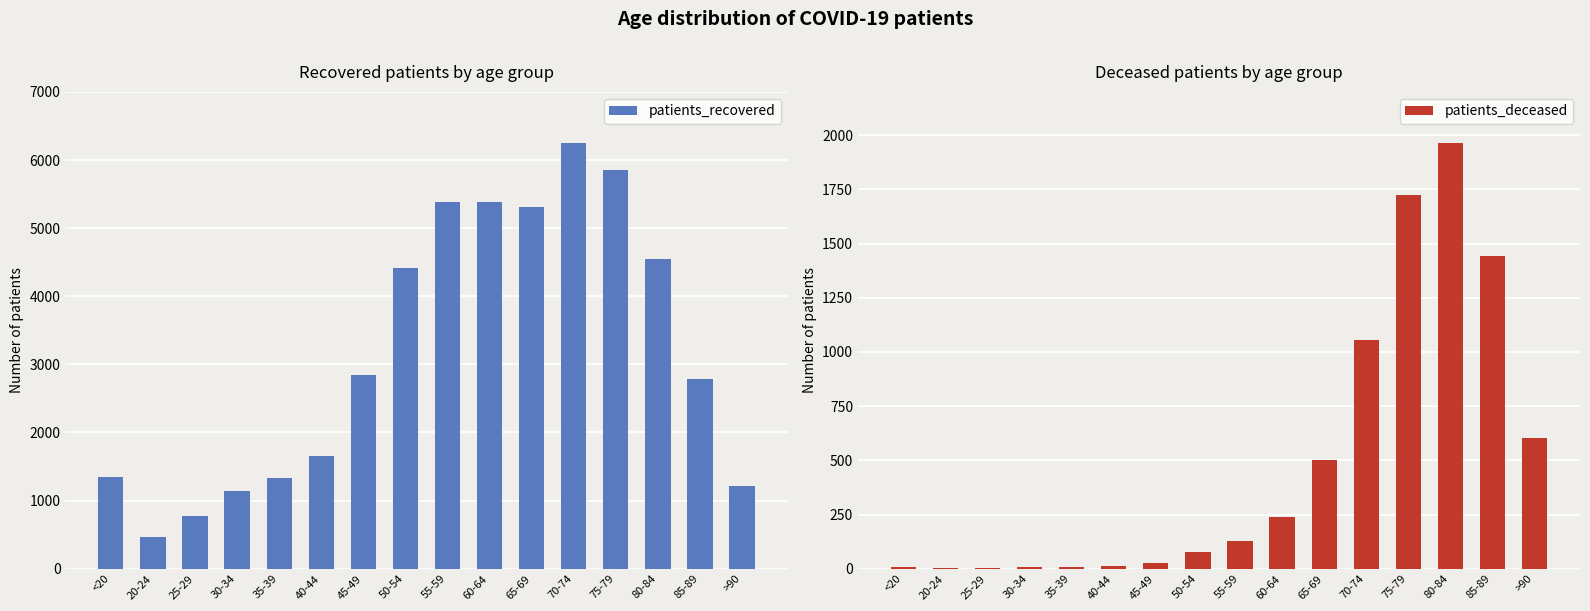

How many bars are there in each group?

2